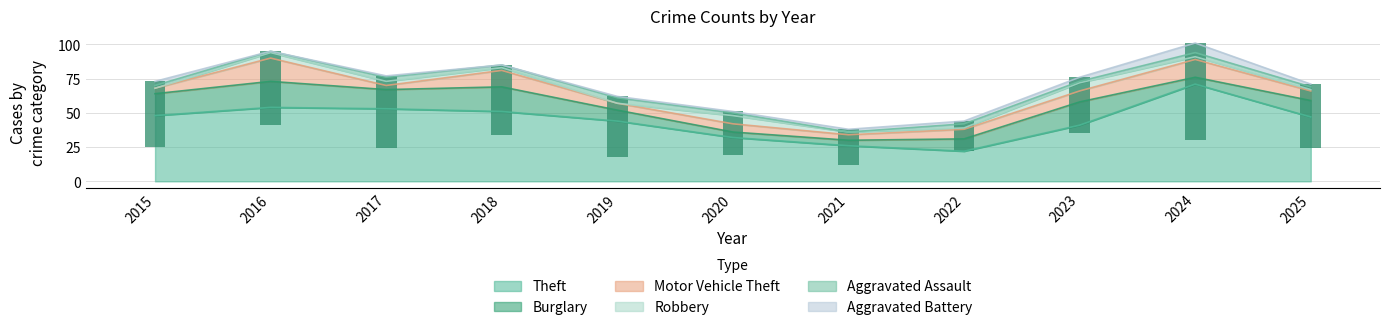

Between 2023 and 2018, which is larger?

2018